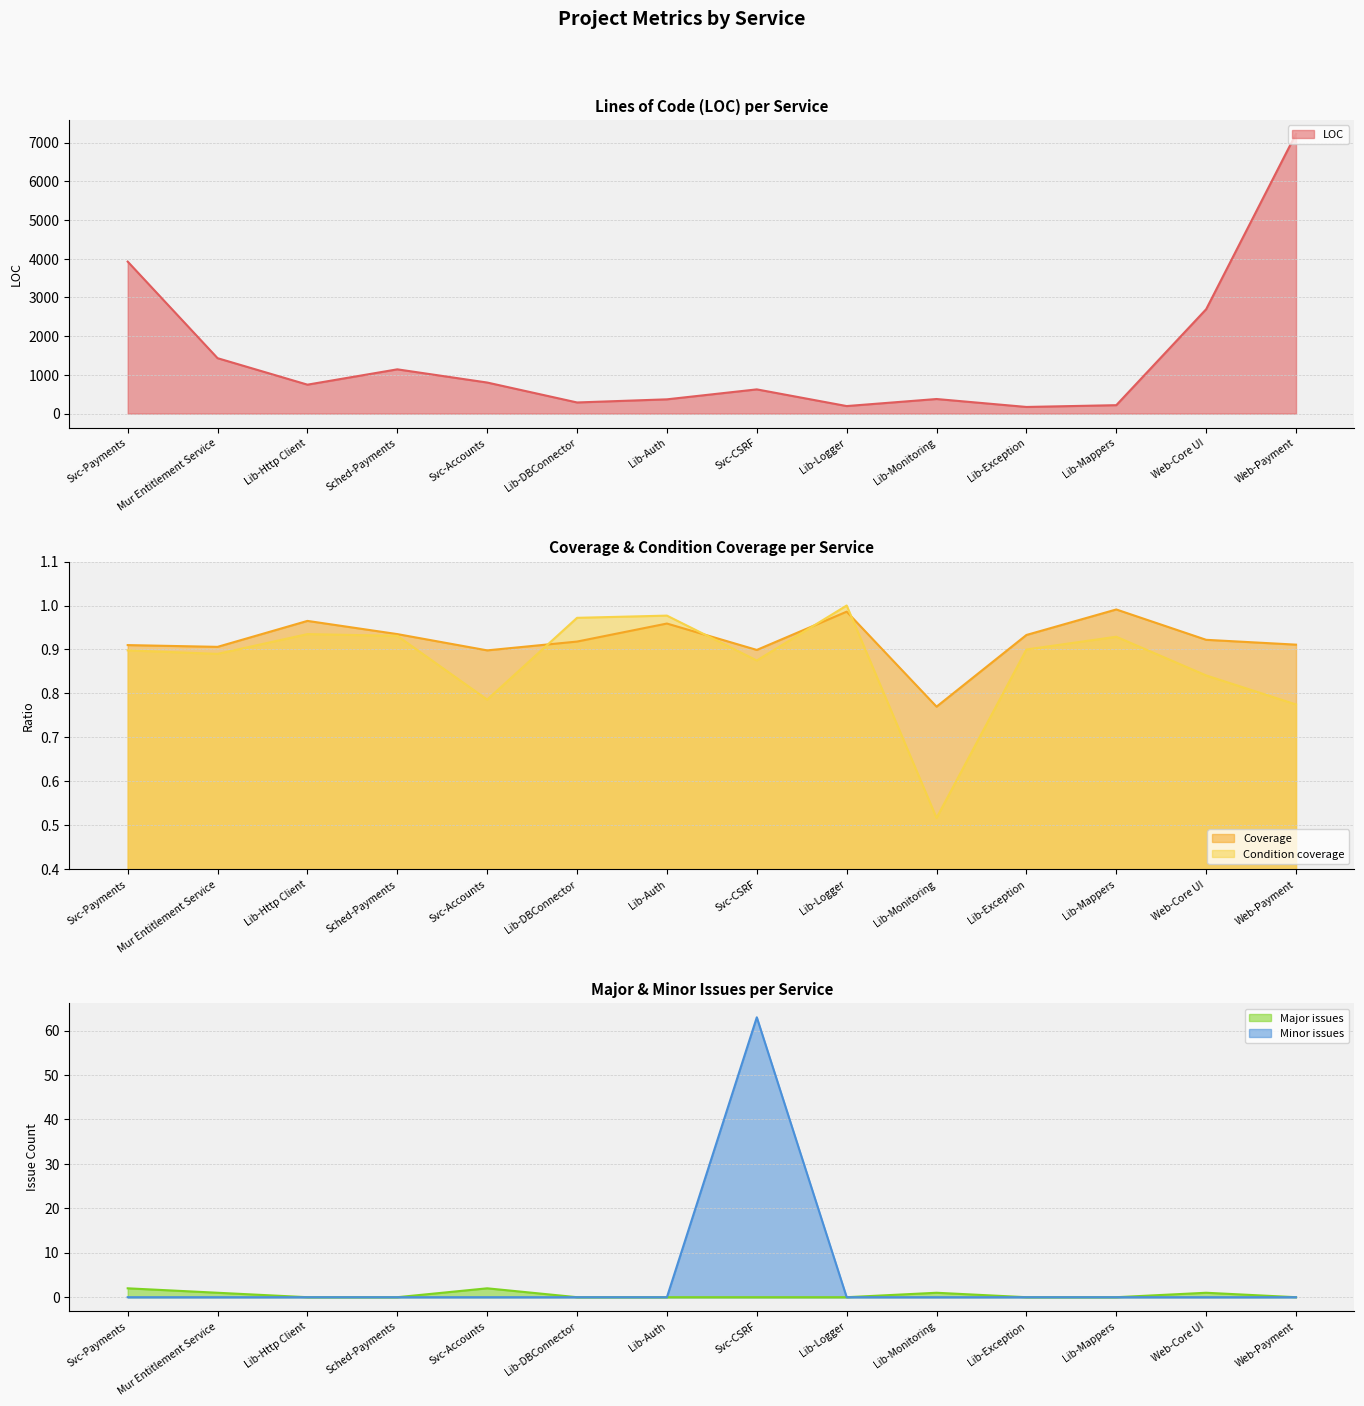

True or false: Minor issues and LOC intersect in this chart.

False